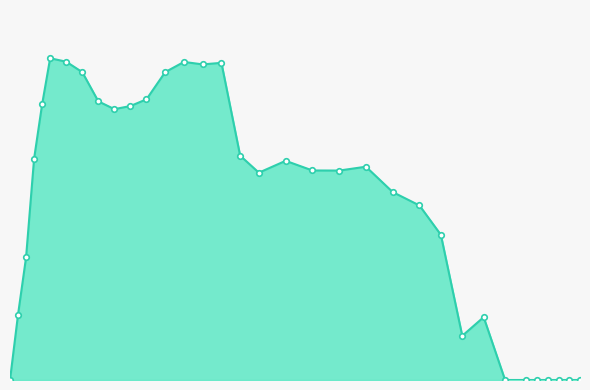

Is this an area chart (filled region under the line)?

Yes